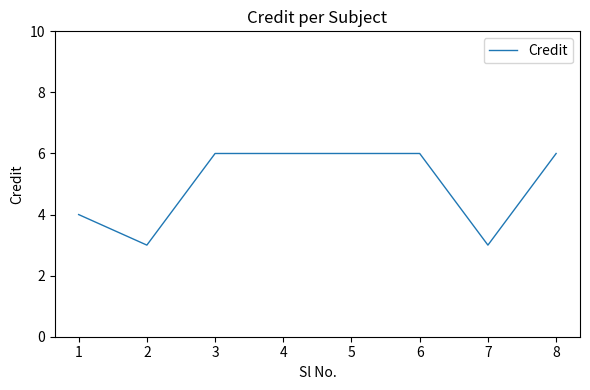

What is the difference between the values at 6 and 3?

0